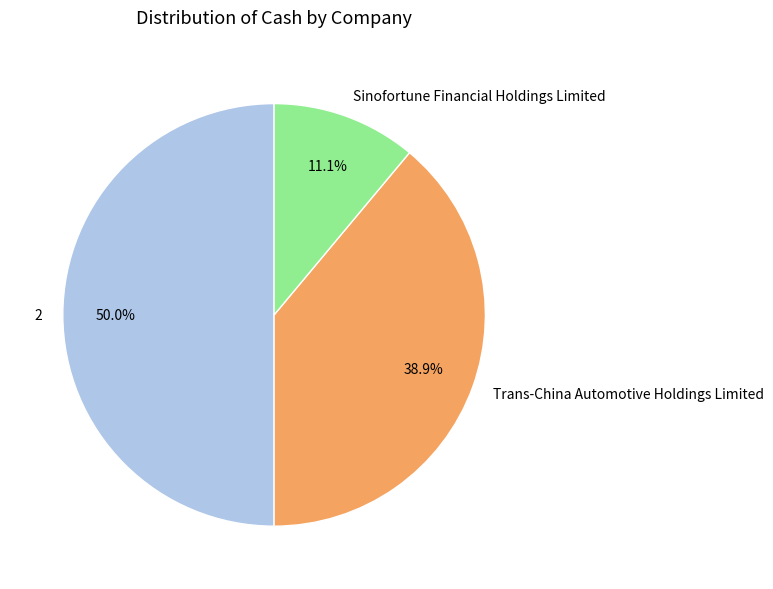

What percentage is the 2 slice, to the nearest percent?

50%